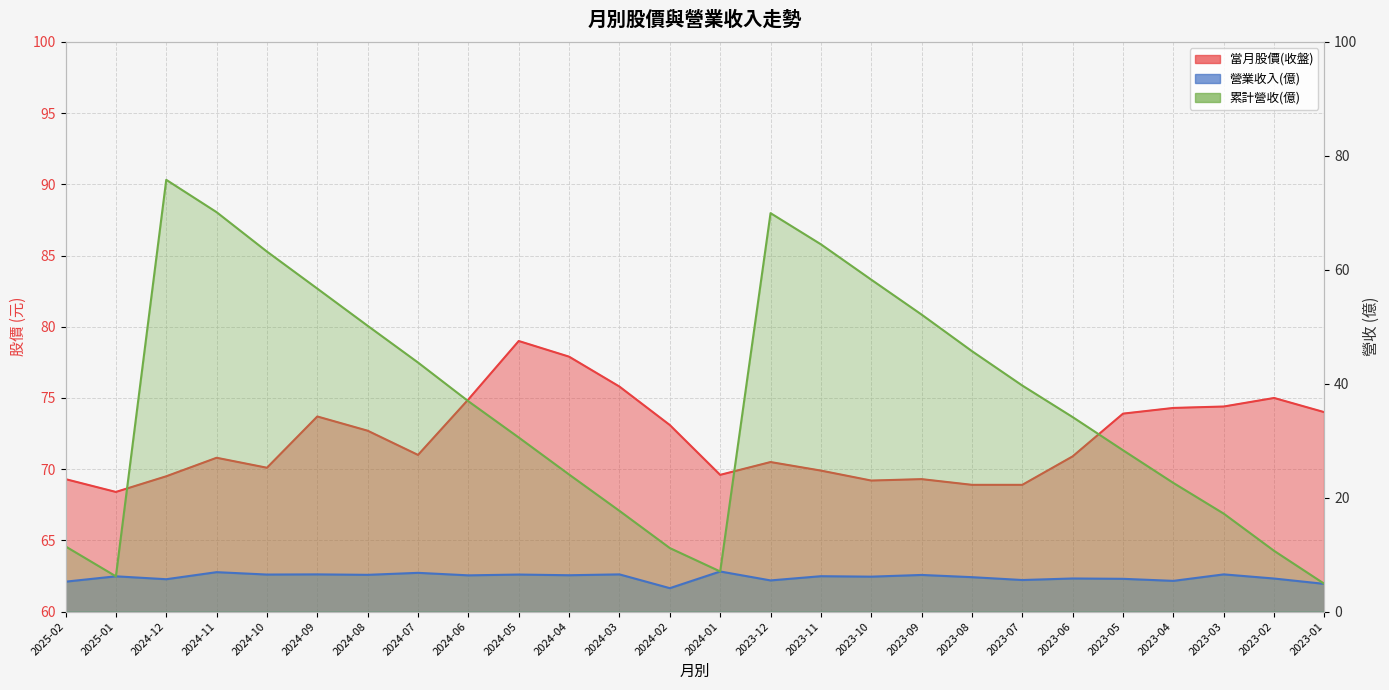

How many lines are shown in the chart?

3